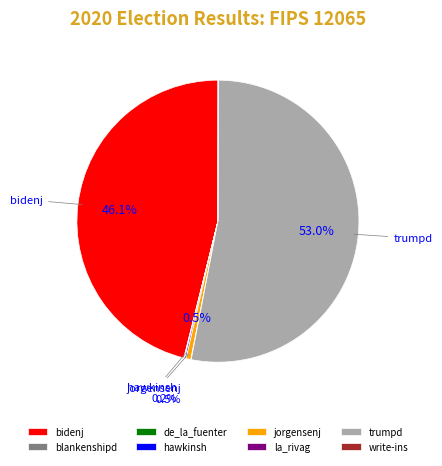

Which slice represents more than half of the pie?

trumpd